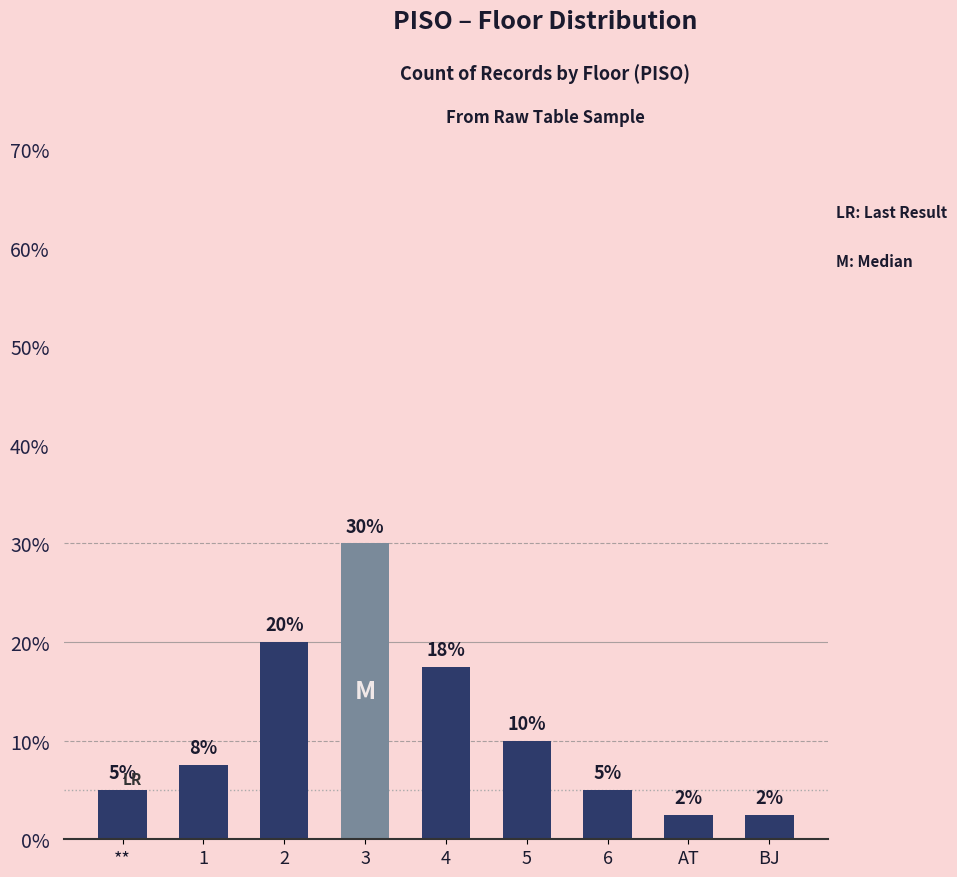

What is the label of the 3rd bar from the right?

6